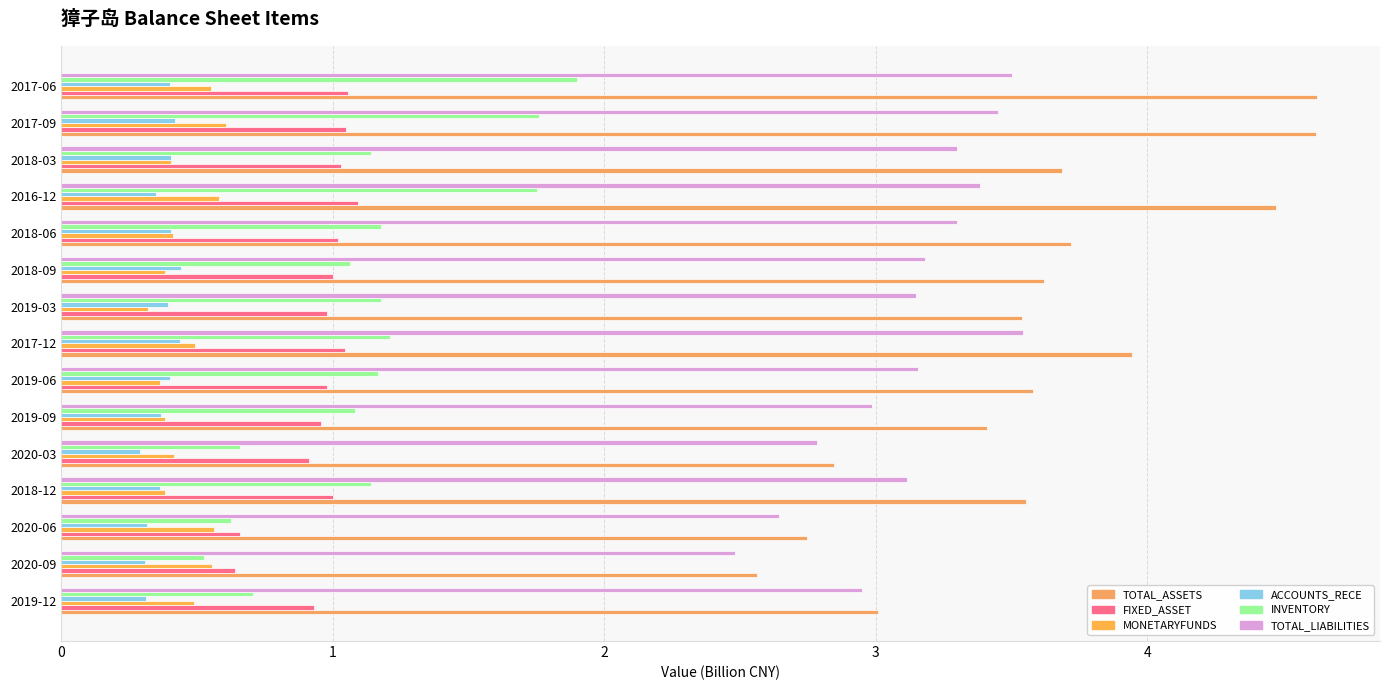

How many series are shown in this chart?

6